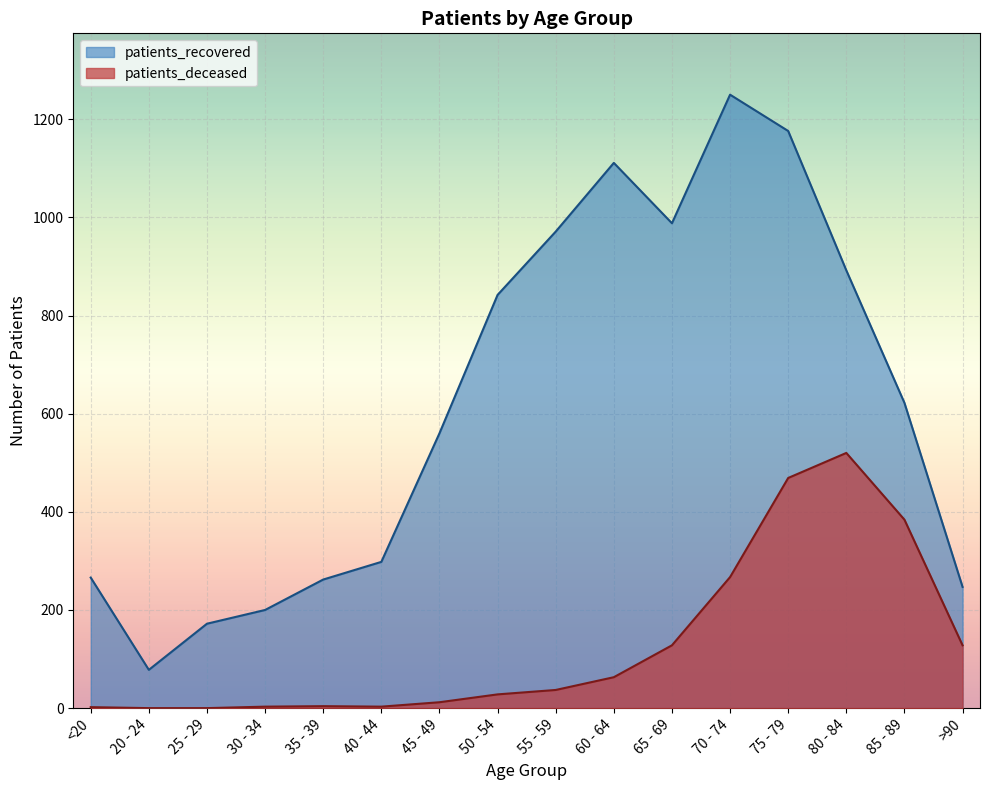

How many values in the patients_recovered series are below 622?

8